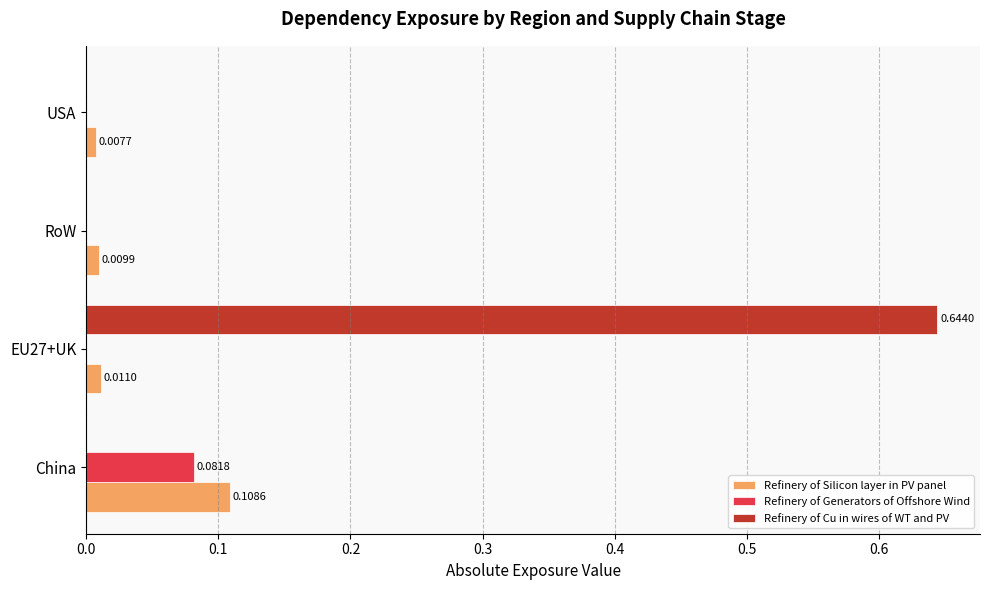

How many data points does each series have?

4